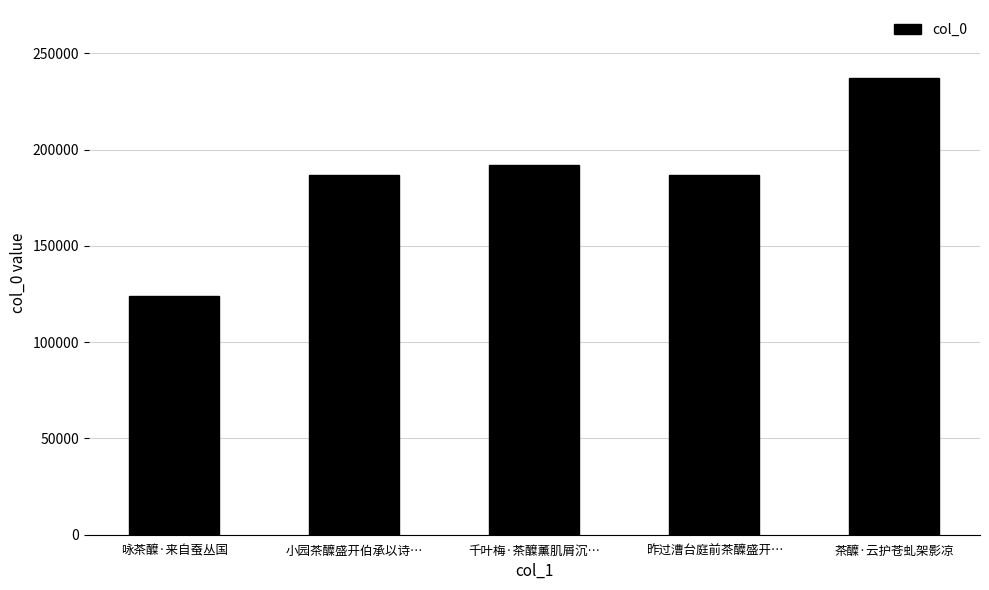

What is the change in value from 昨过漕台庭前茶醾盛开… to 茶醾·云护苍虬架影凉?

+50286